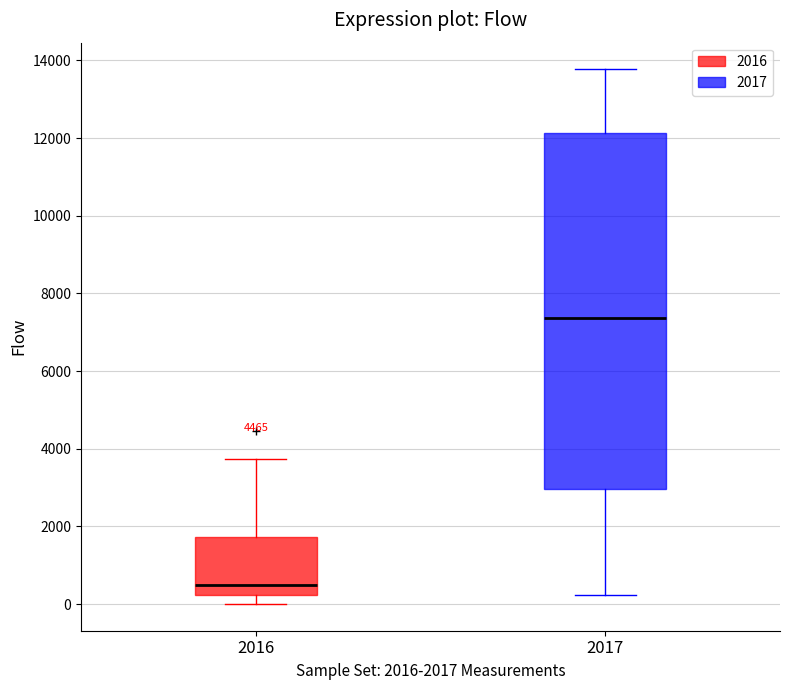

Reading left to right, transcribe this box plot: for each box, give where its median line is, the range the box spans, and where its two whiskers end, as read against the y-axis. The values are not printed on the chart, so give them approximately, as read against the axis.

2016: median 400, box 200 to 1800, whiskers 0 to 3800
2017: median 7400, box 3000 to 12200, whiskers 200 to 13800